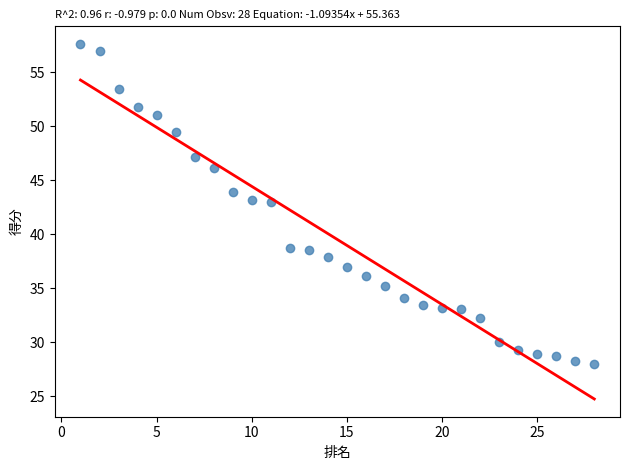

What is the range of Y values (max minus min)?

29.6